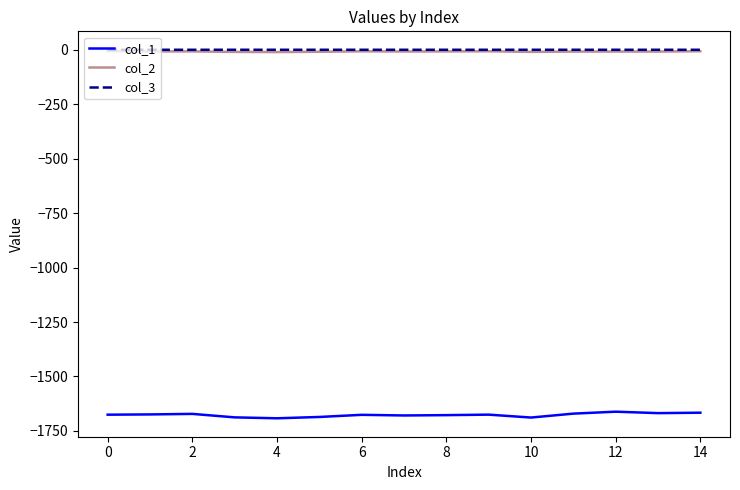

Does the chart have visible grid lines?

No